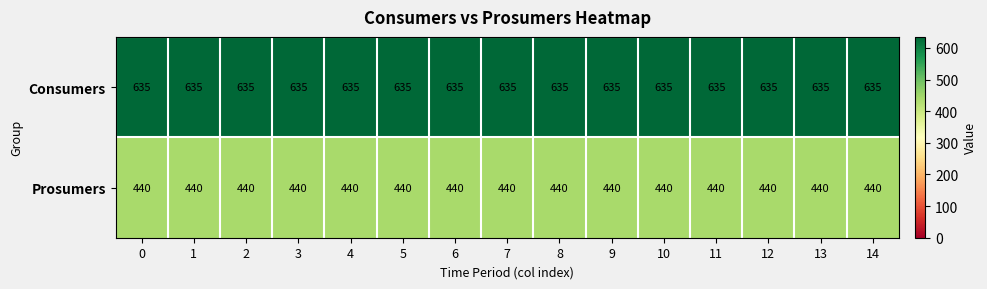

What is the sum of the Prosumers values at 3 and 0?

880